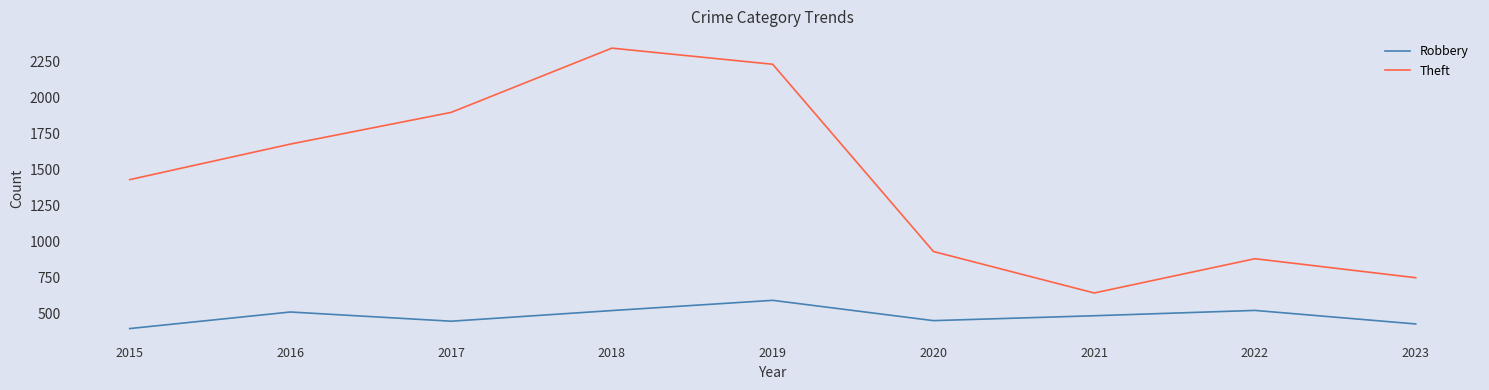

What are all the series names shown in the legend?

Robbery, Theft